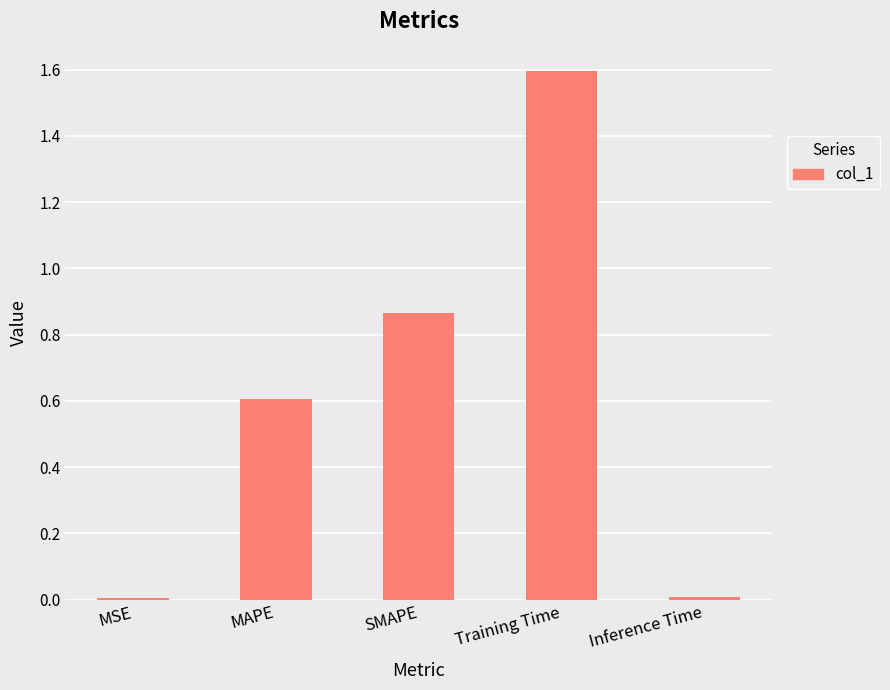

Between Inference Time and SMAPE, which is larger?

SMAPE